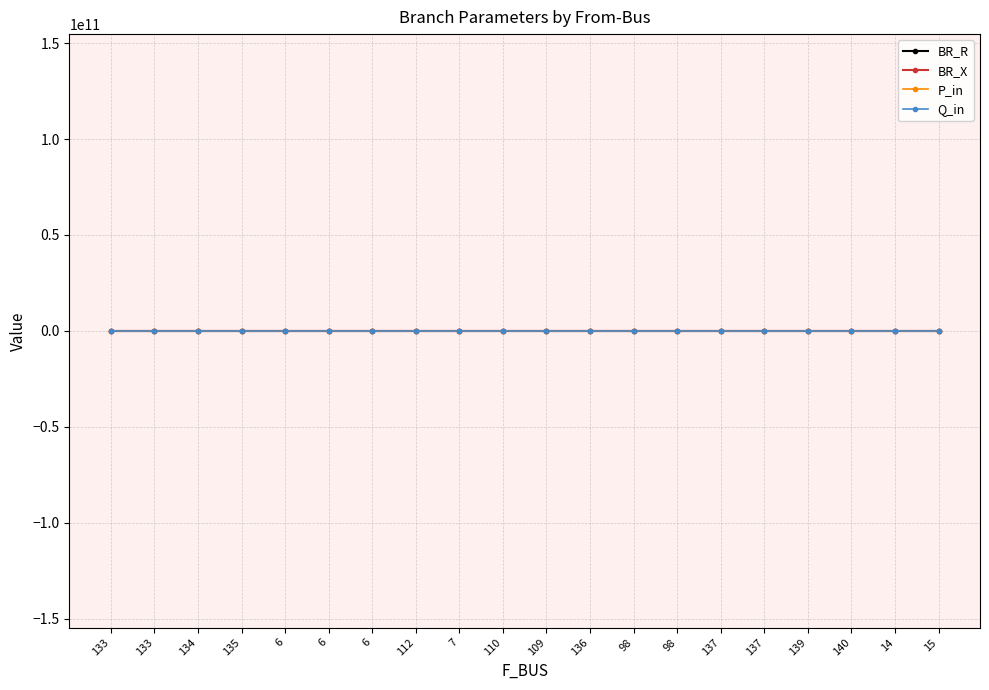

How many series are shown in this chart?

4